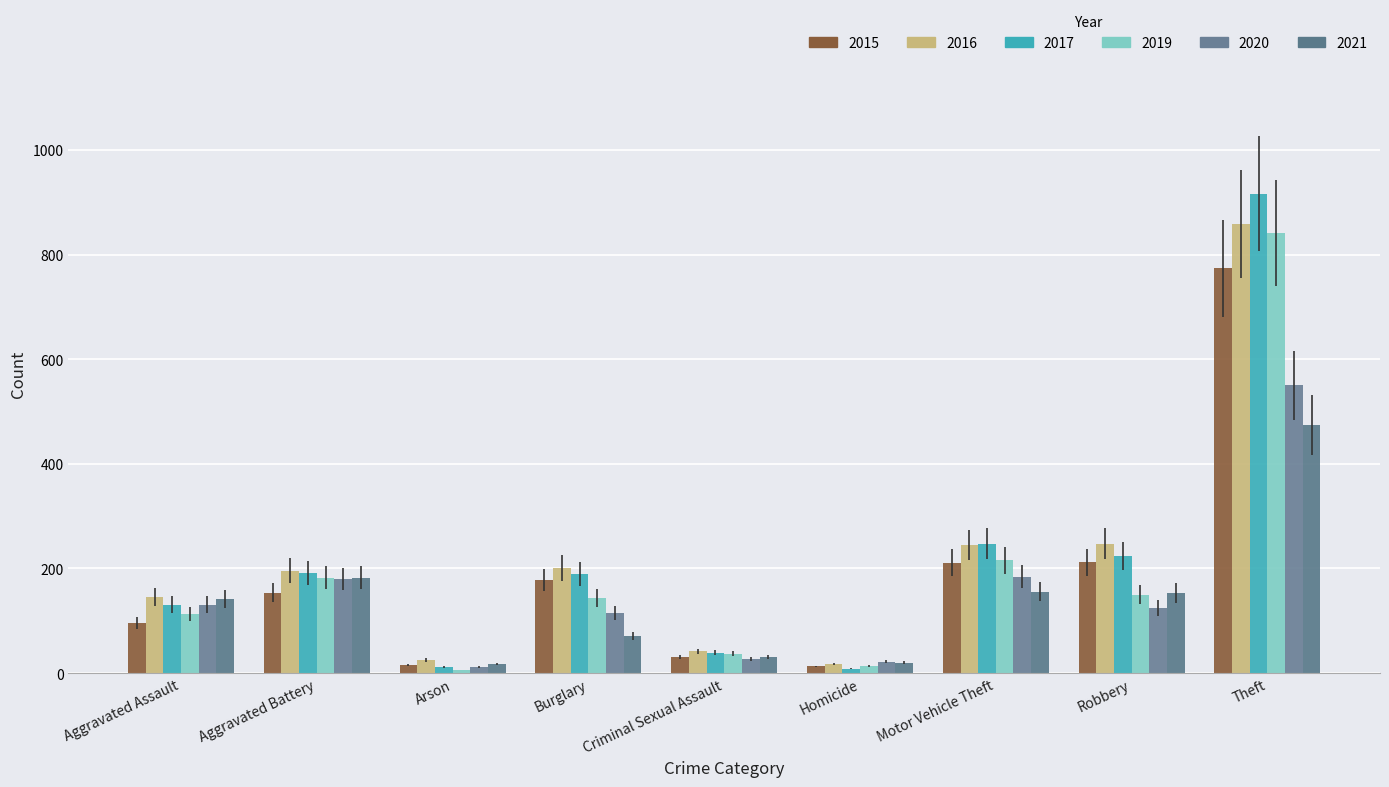

At which category does the chart reach its peak across all series?

Theft